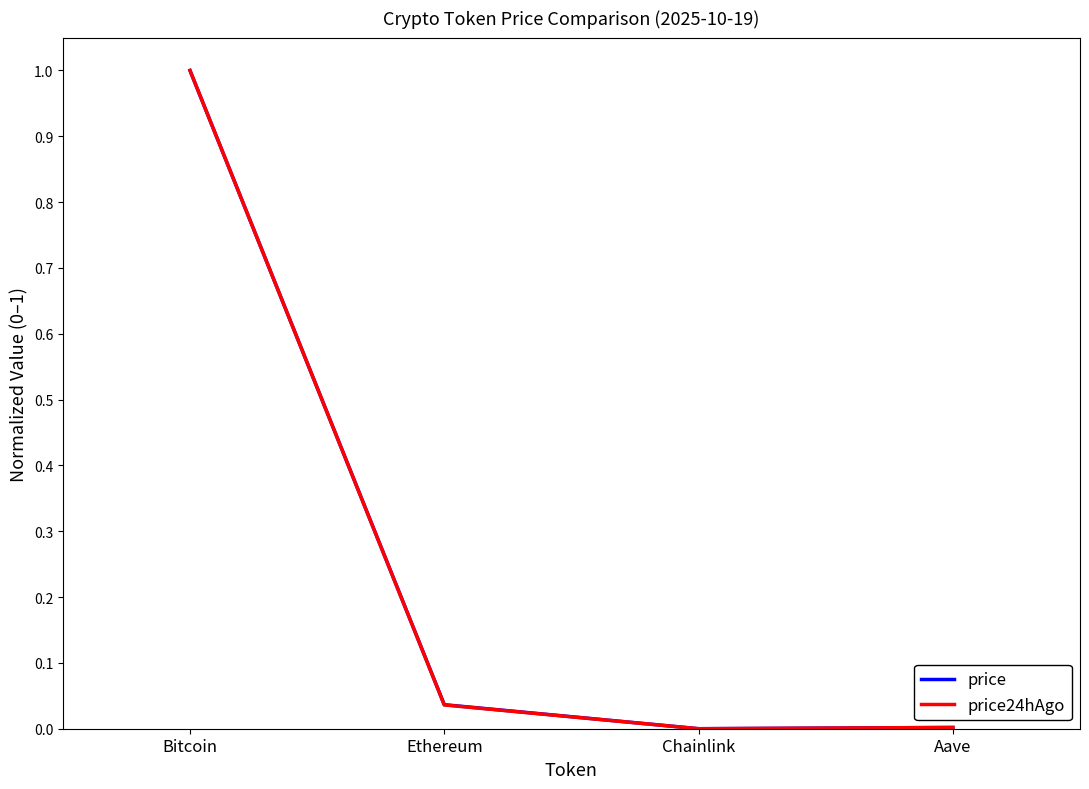

Is the value of price24hAgo at Chainlink greater than the value of price at Bitcoin?

No